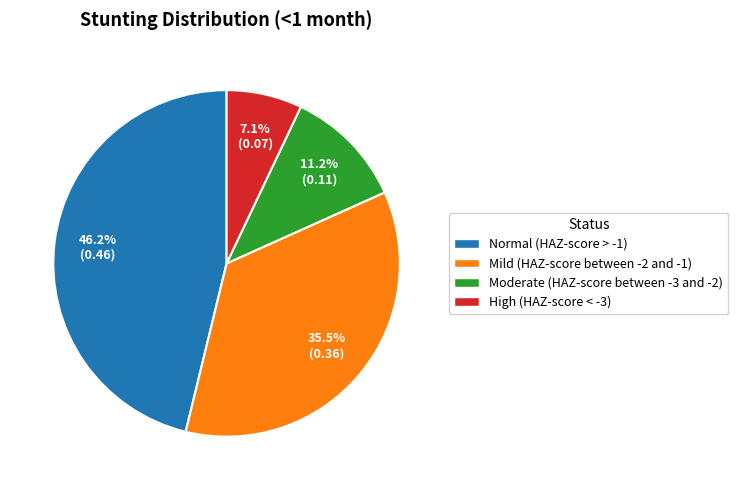

Which has a higher value, Moderate (HAZ-score between -3 and -2) or Normal (HAZ-score > -1)?

Normal (HAZ-score > -1)